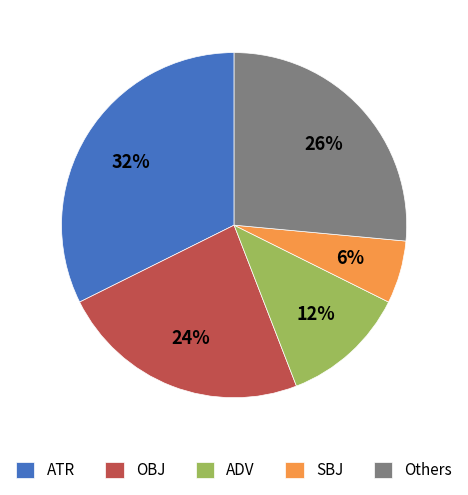

What percentage is the ADV slice, to the nearest percent?

12%